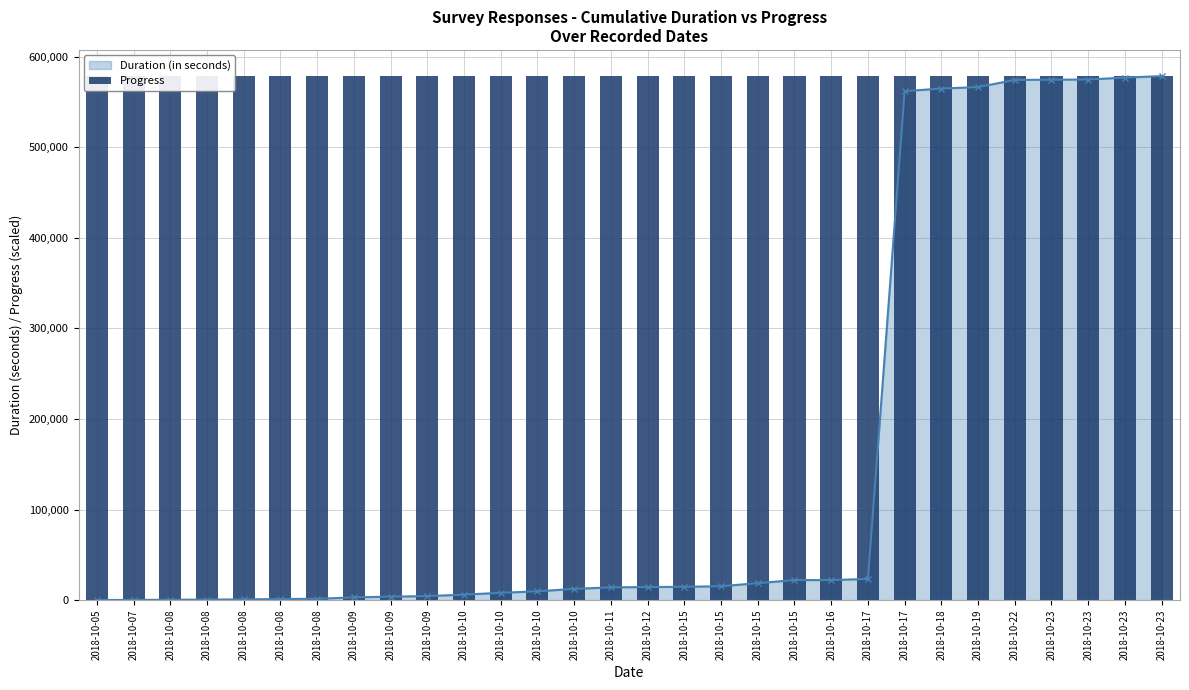

What is the smallest value displayed?

14